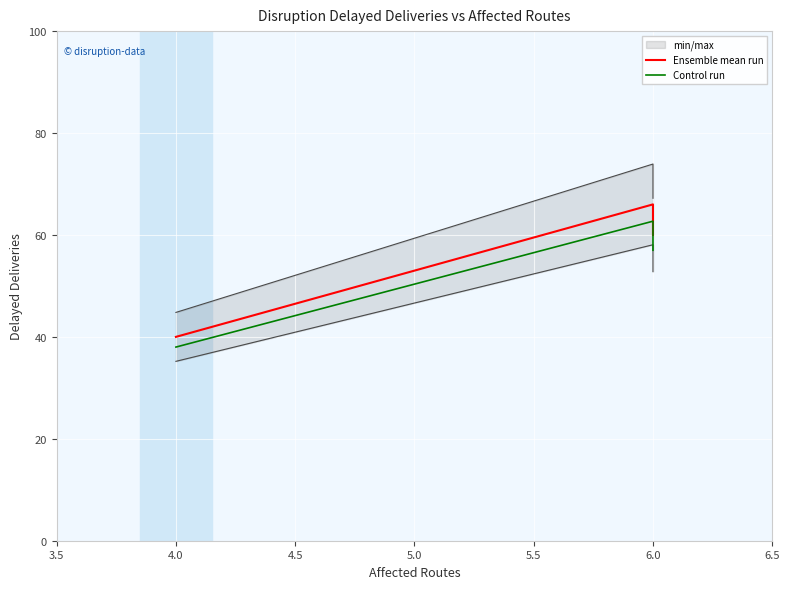

List the series in order of their peak value, lowest first.

Control run, Ensemble mean run